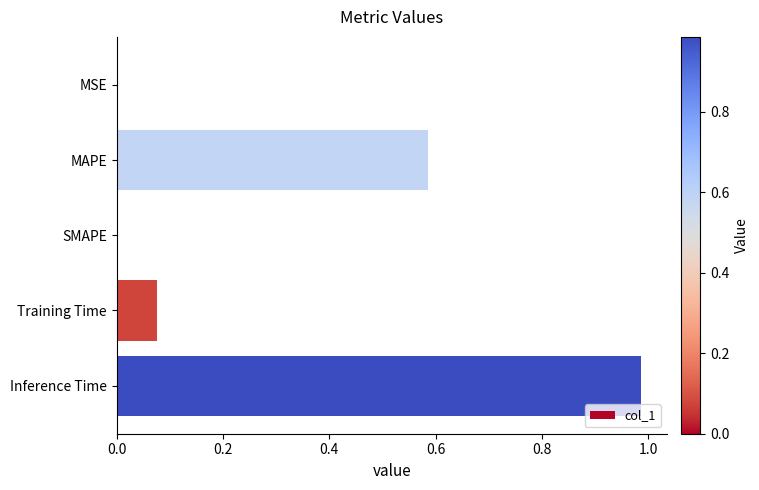

What is the change in value from MAPE to Inference Time?

+0.4